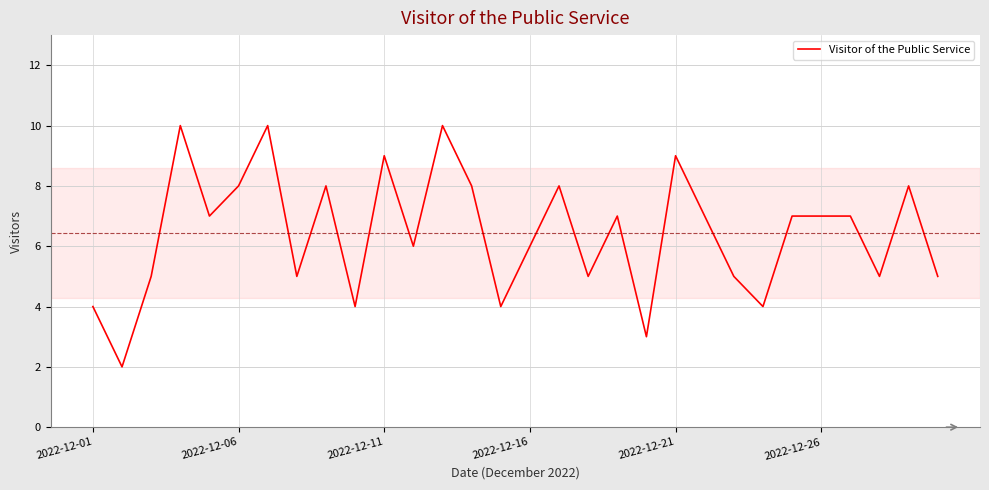

What is the difference between the maximum and minimum values?

8